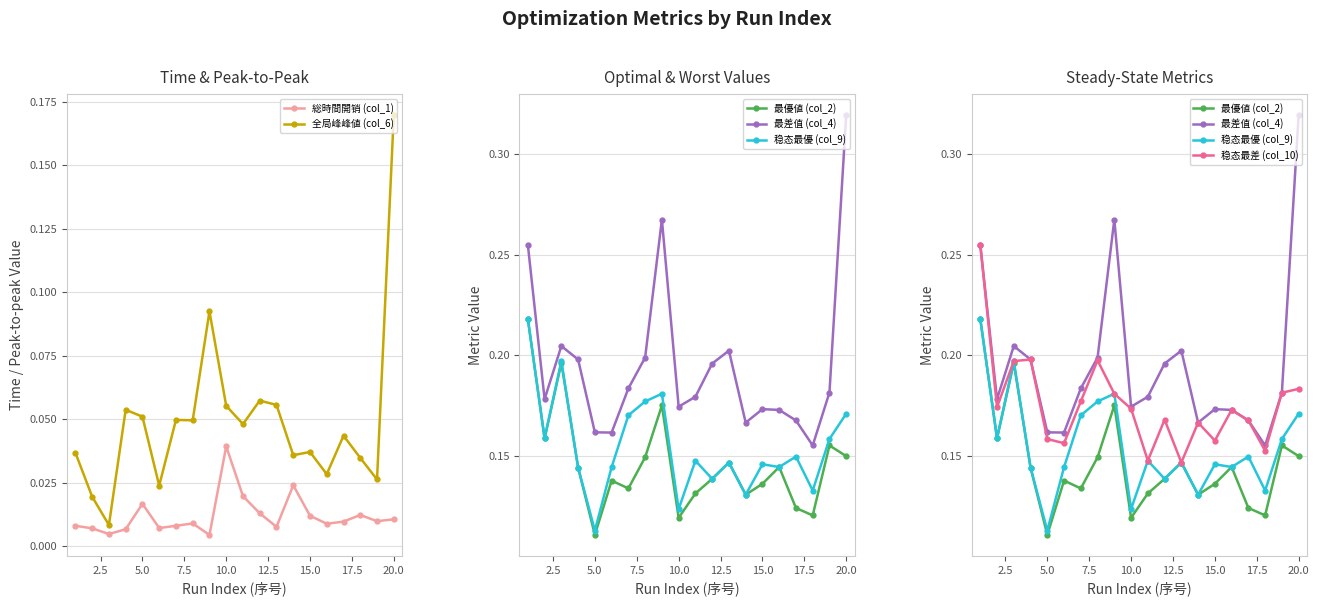

The value of 全局峰峰値 (col_6) at 20.0 is 0.0. True or false?

False